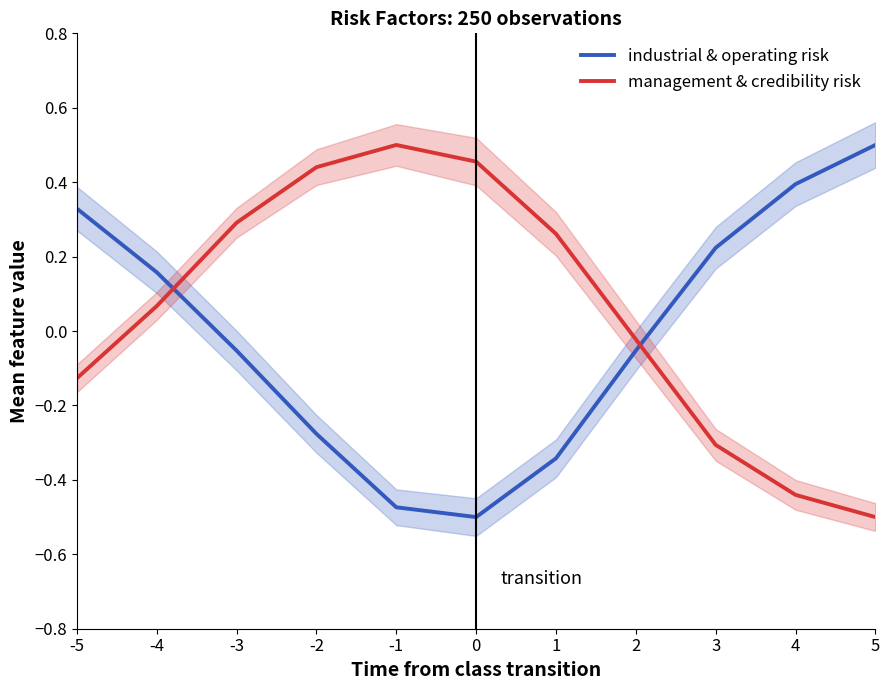

True or false: management & credibility risk and industrial & operating risk cross at least once.

True